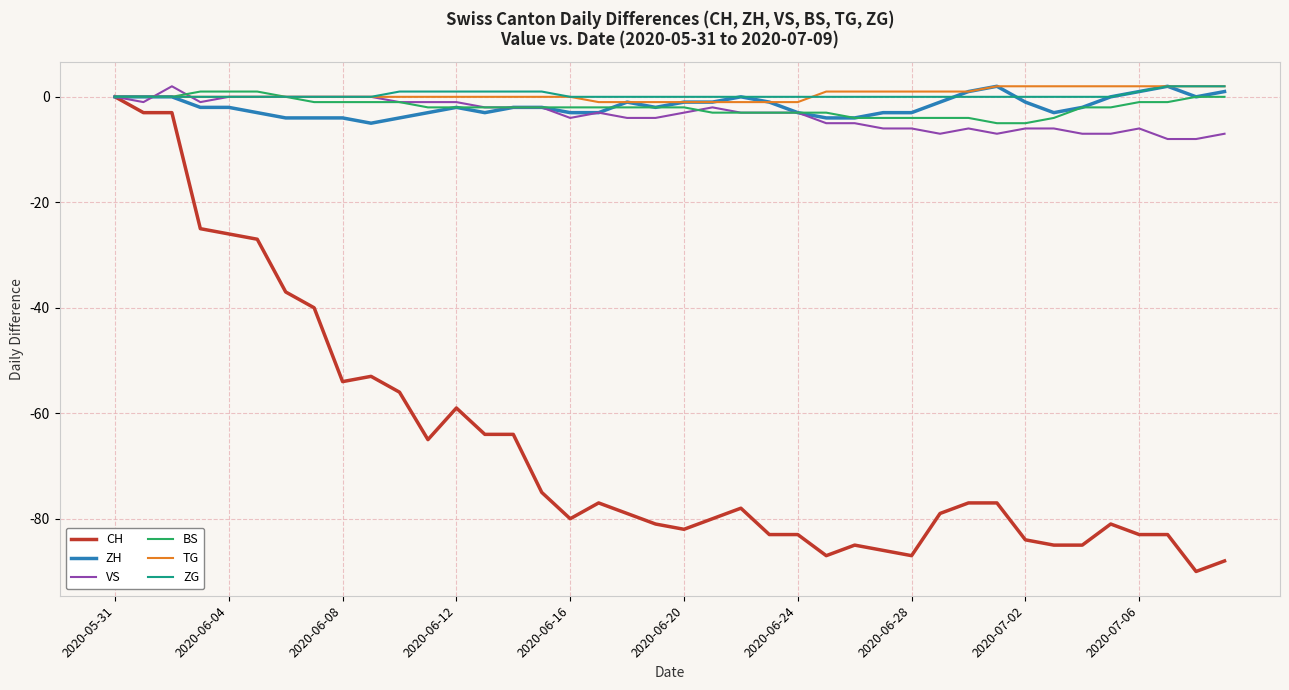

Which series has the widest spread of values?

CH